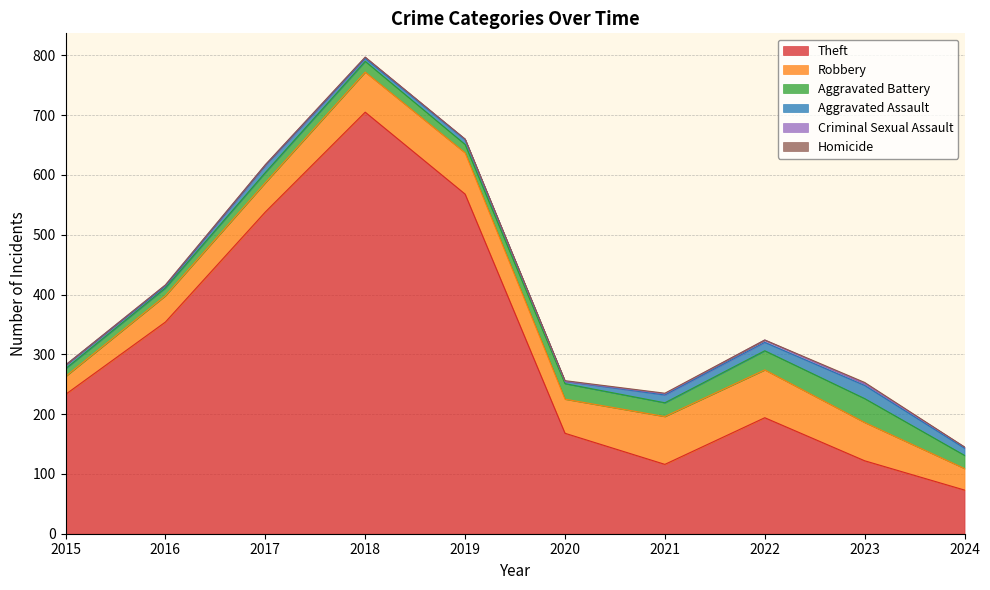

At which category does Theft reach its first local peak?

2018